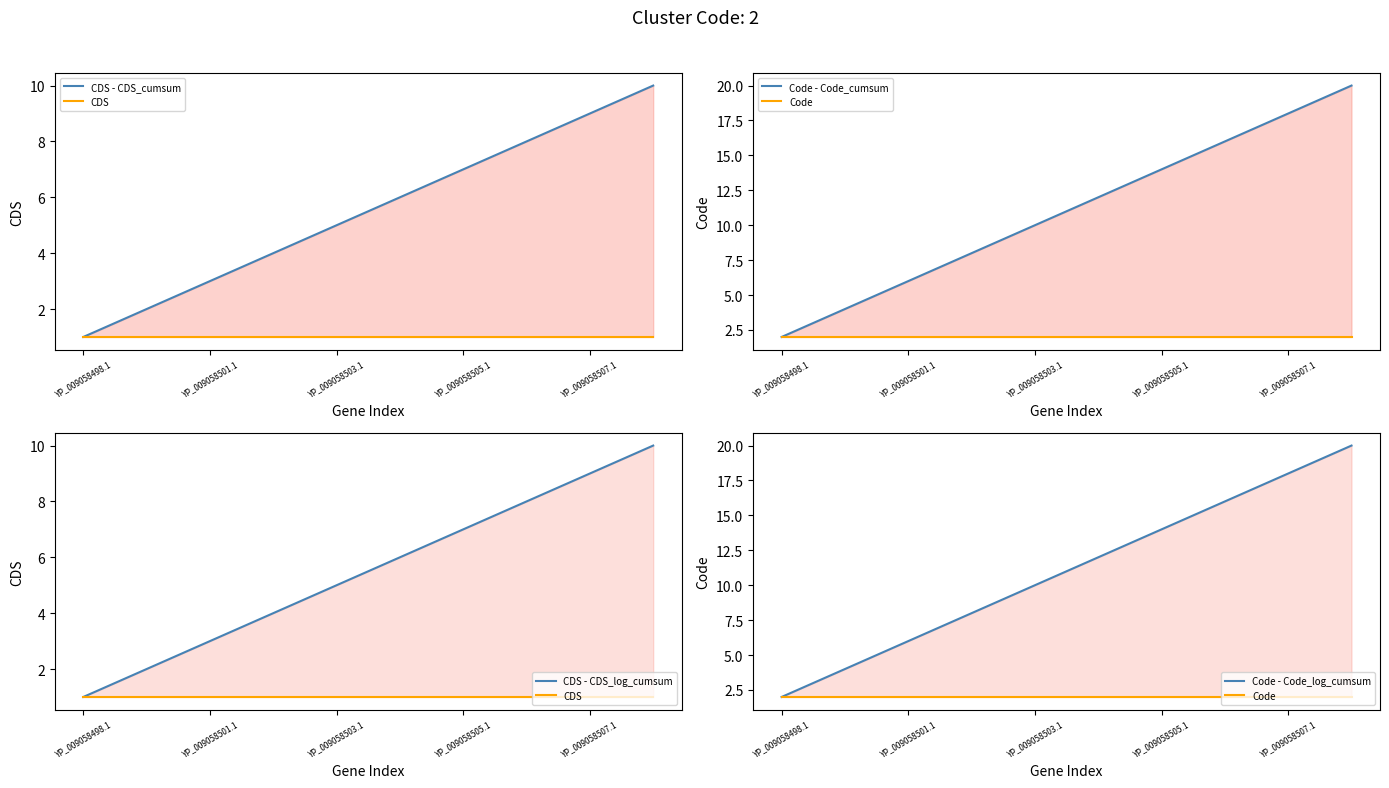

What position from the left is YP_009058503.1?

5